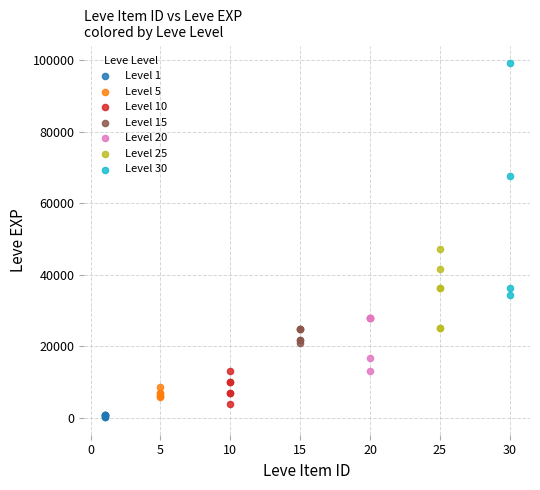

Which series has the largest Y range (max minus min)?

Level 30